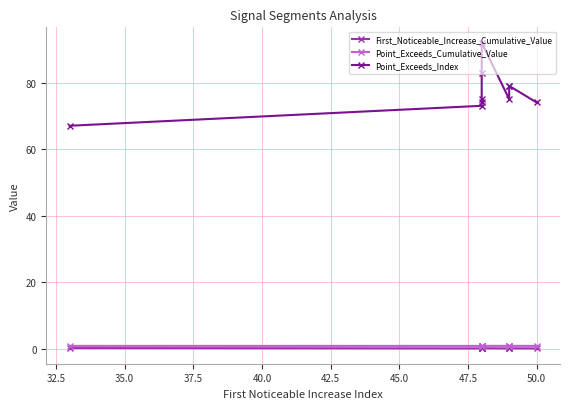

Is this an area chart (filled region under the line)?

No